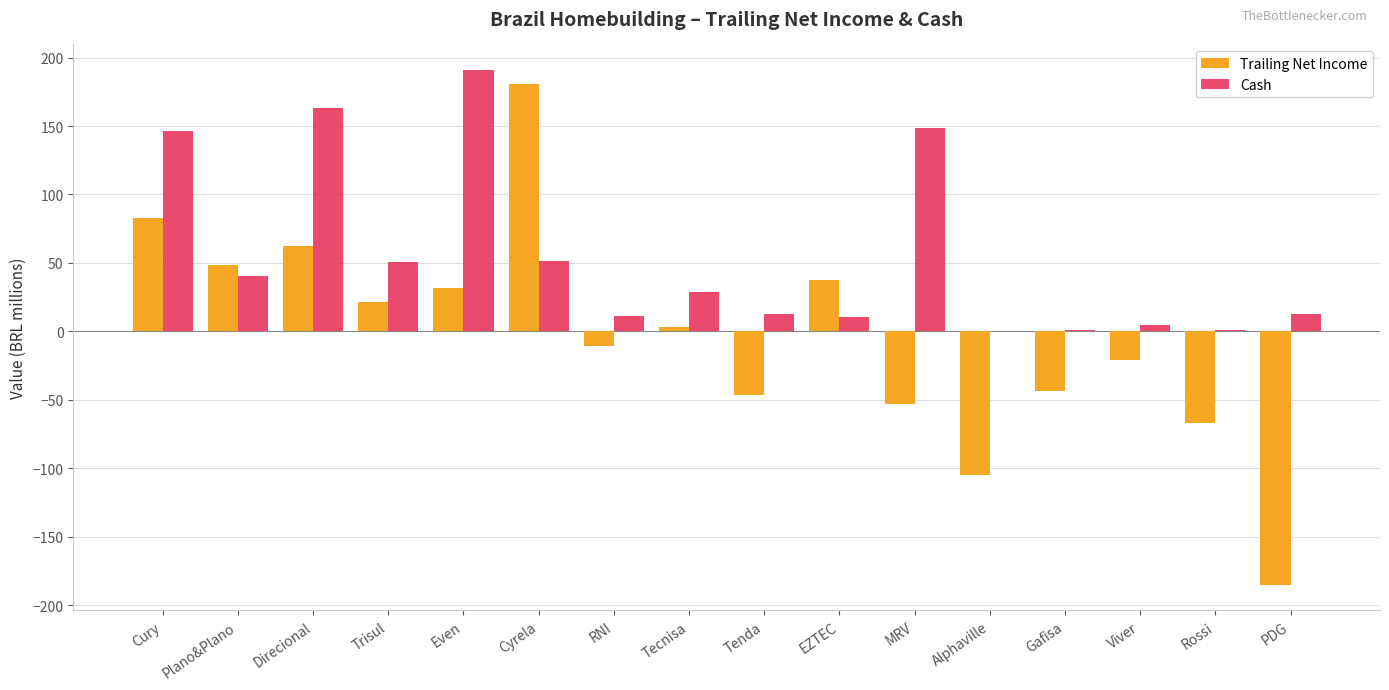

Which series changed the most between Cyrela and EZTEC?

Trailing Net Income